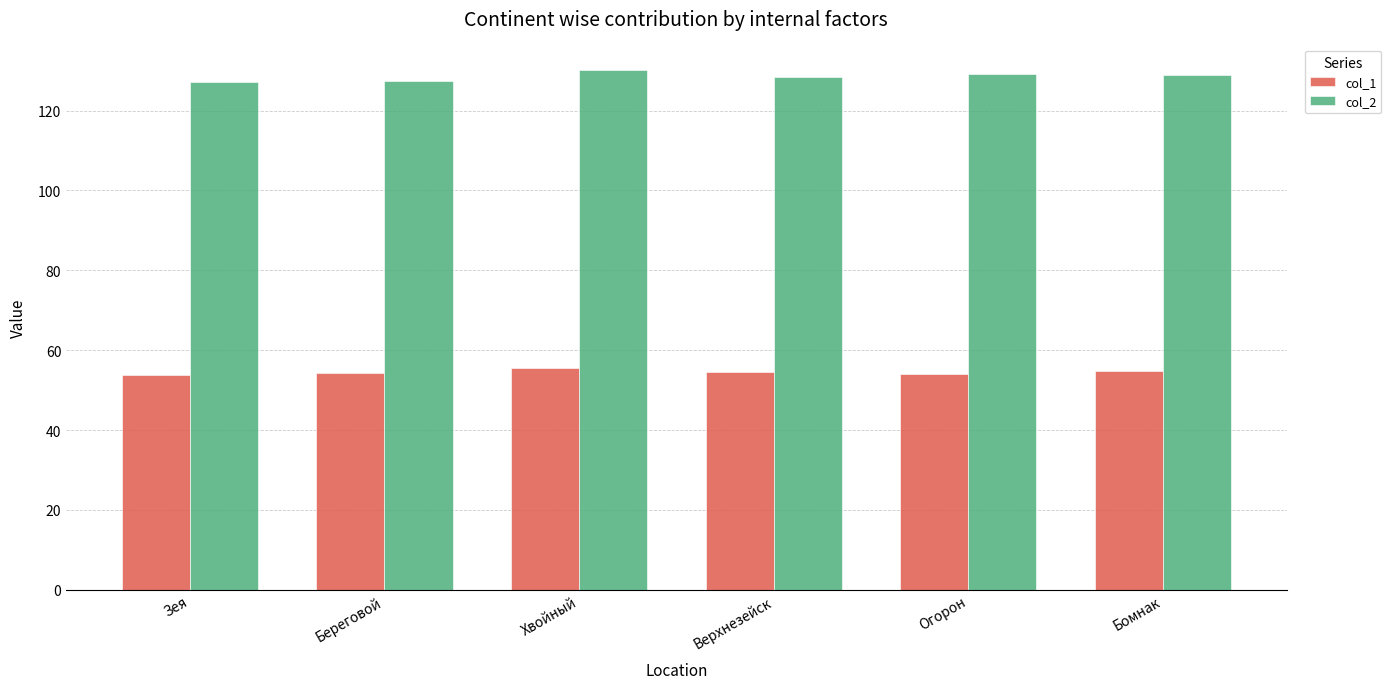

What is the average value of the col_1 series?

54.5